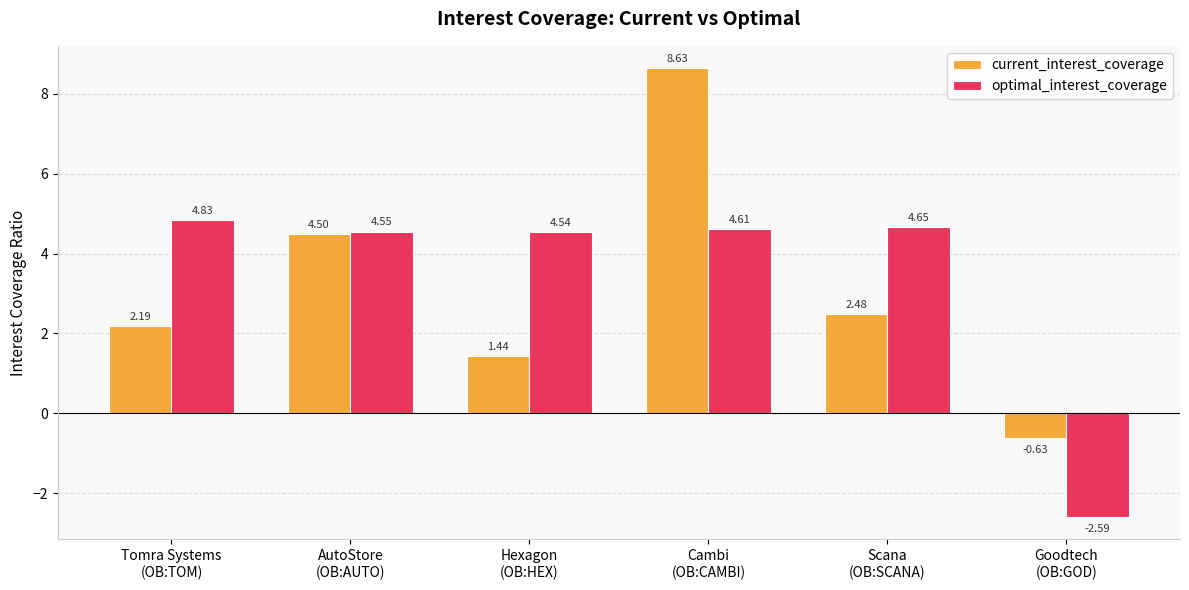

At how many categories does at least one series exceed 7?

1